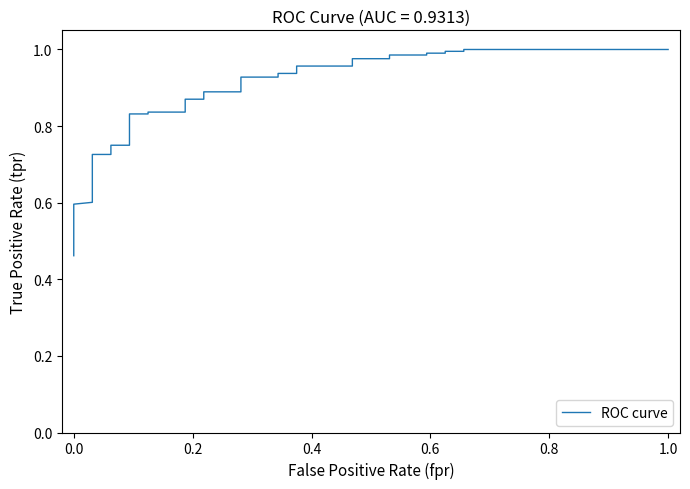

What is the greatest value displayed?

1.0